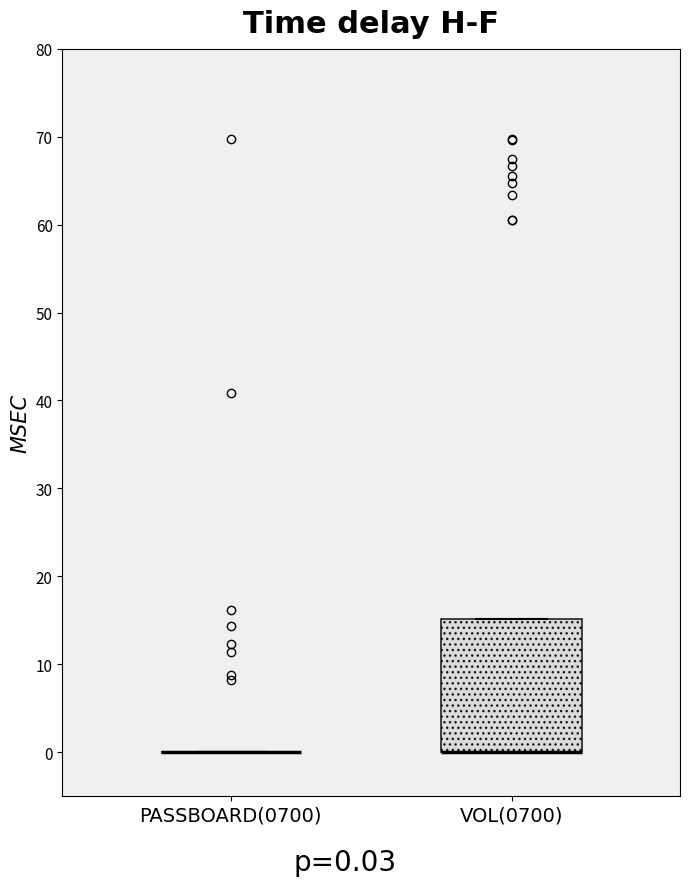

Which box is the tallest, from its lower edge to its upper edge?

VOL(0700)